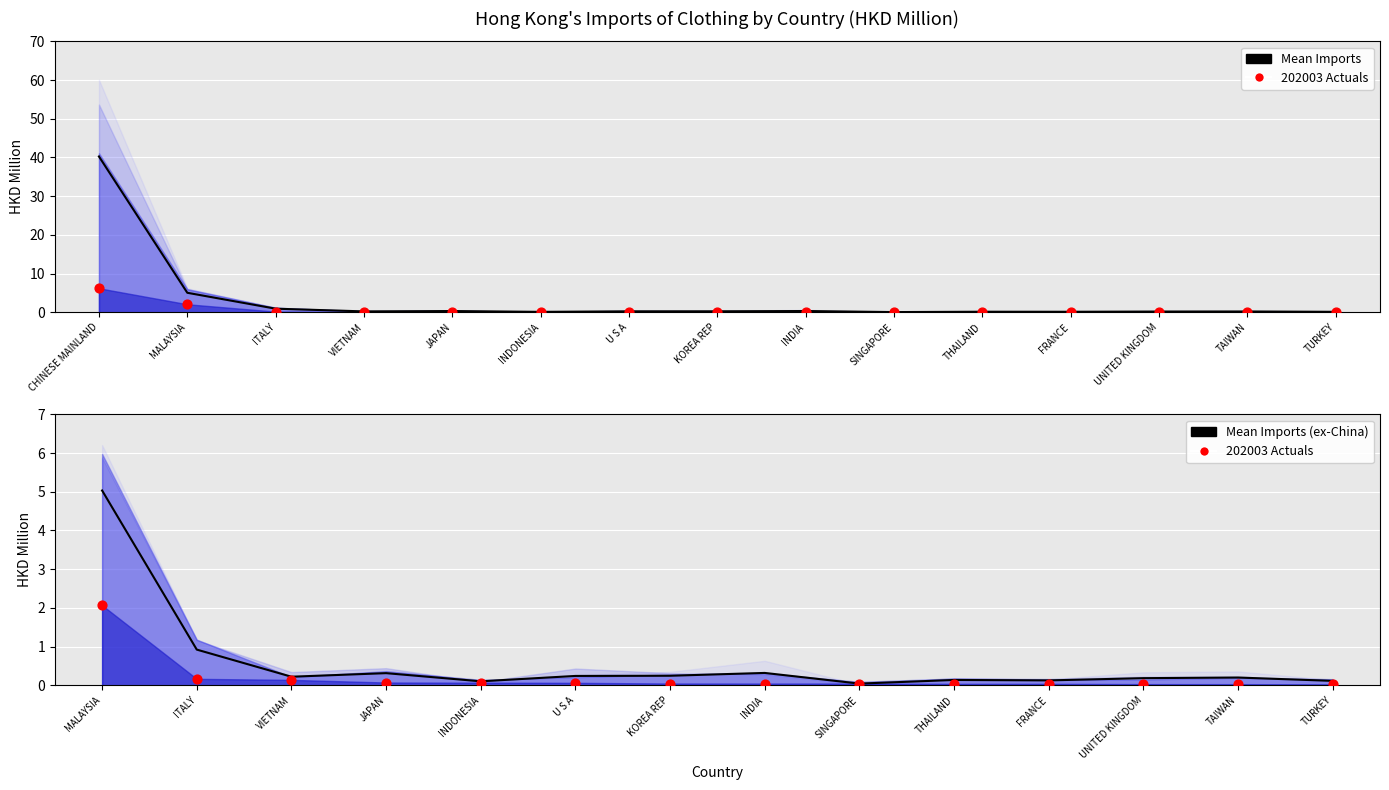

What is the total value across all series at CHINESE MAINLAND?

46.5